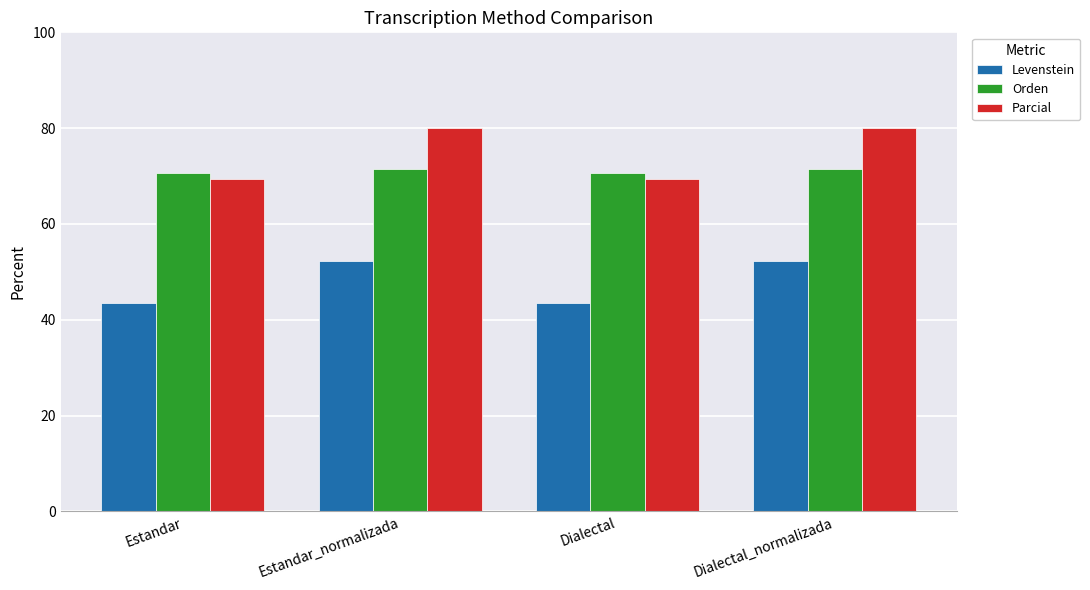

What is the value of the Orden bar at the 2nd from the left?

71.4